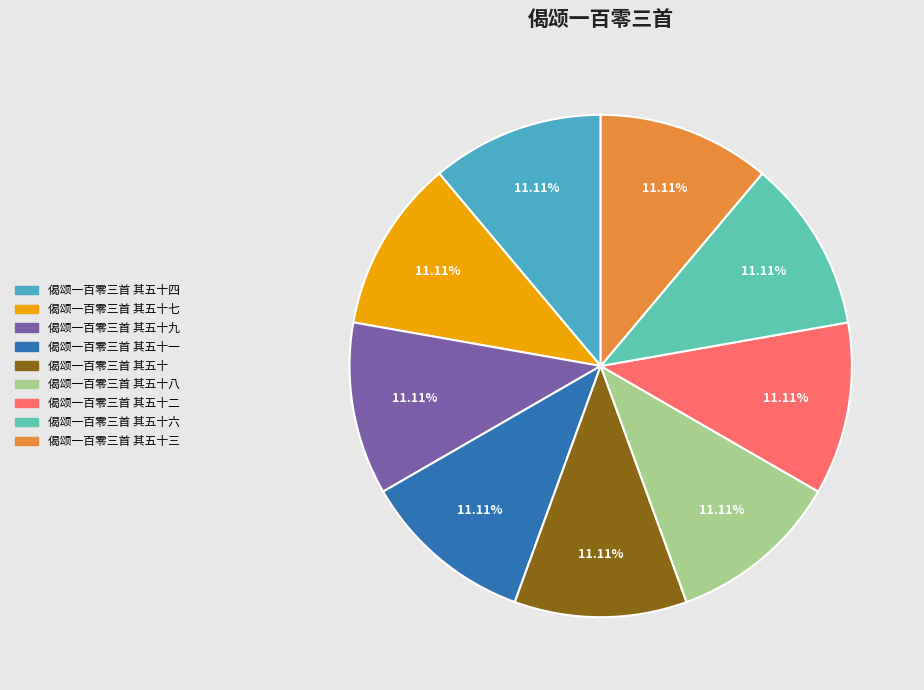

To the nearest percent, what portion does 偈颂一百零三首 其五十 represent?

11%